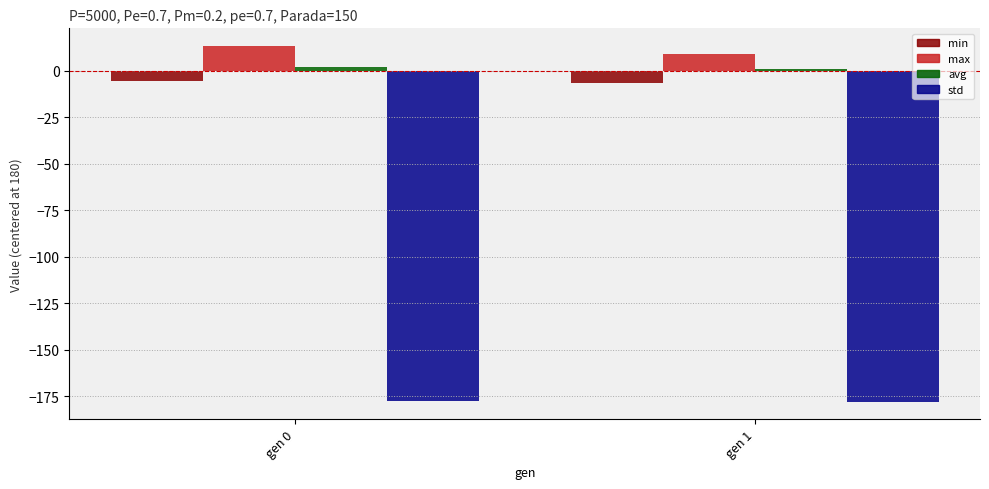

The value of max at gen 0 is 6.3. True or false?

False